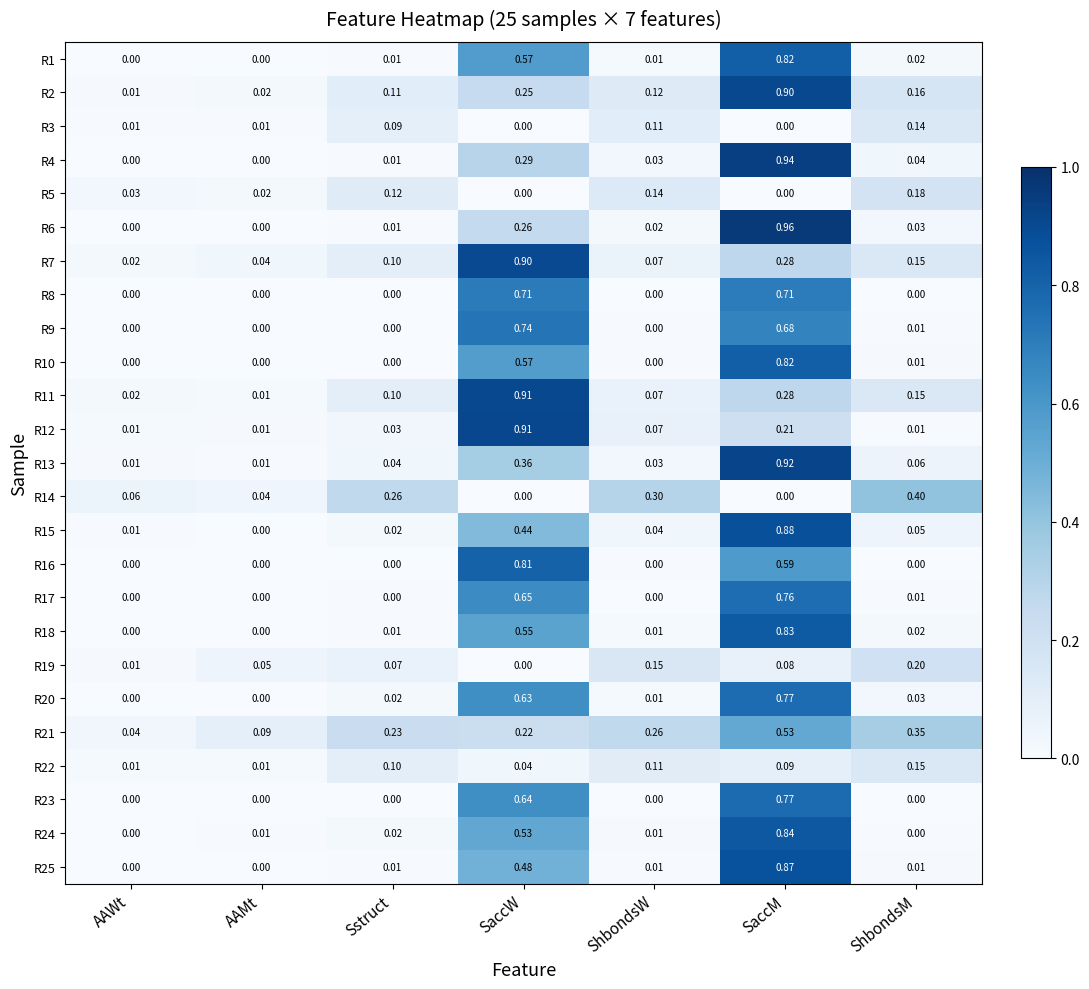

What is the total value across all series at SaccM?

14.5